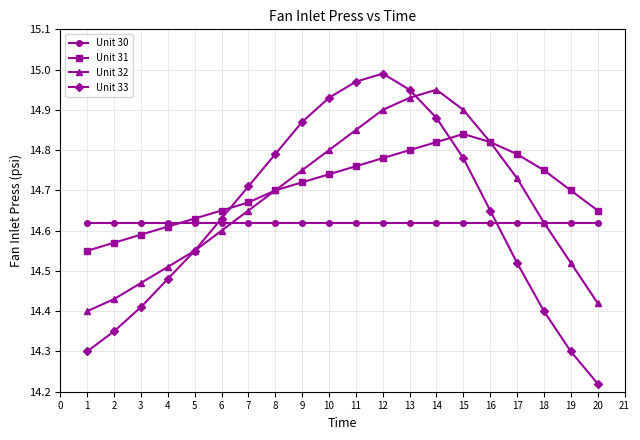

Rank the series by their maximum value, from highest to lowest.

Unit 33, Unit 32, Unit 31, Unit 30